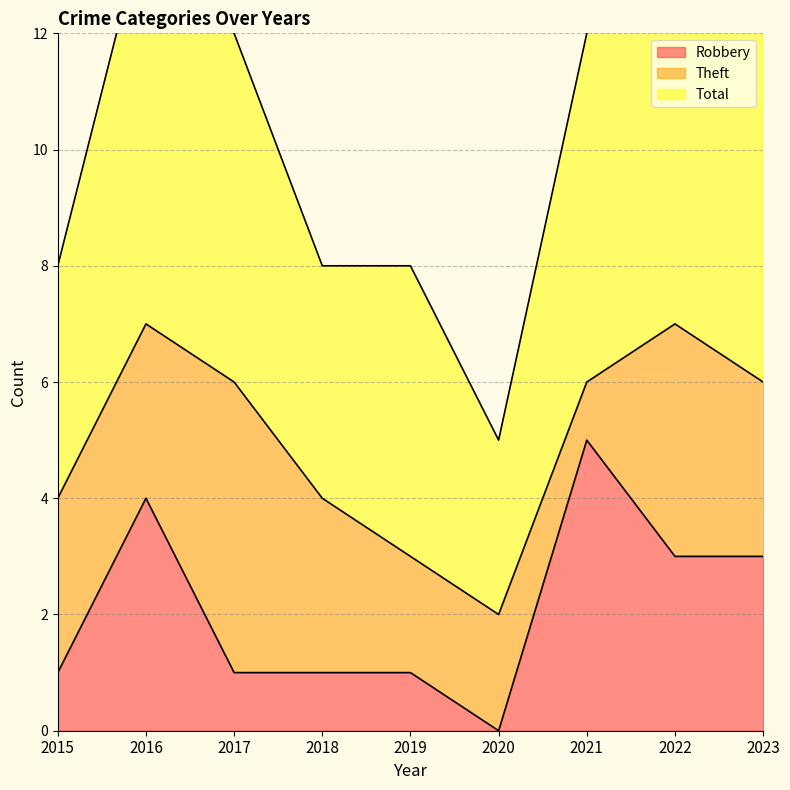

Does the chart display data point markers on the line(s)?

No